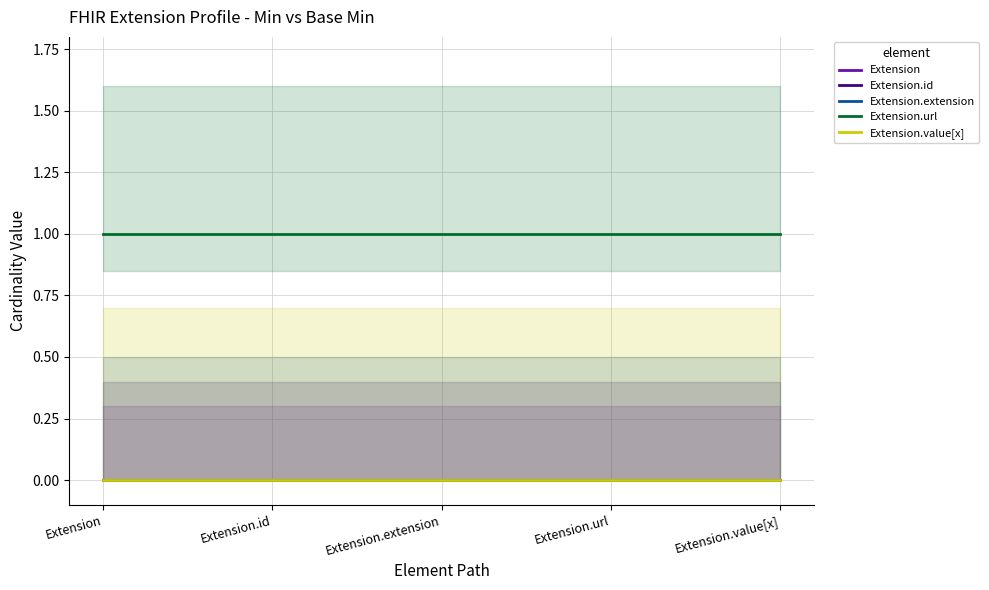

What is the label of the 1st point from the left?

Extension